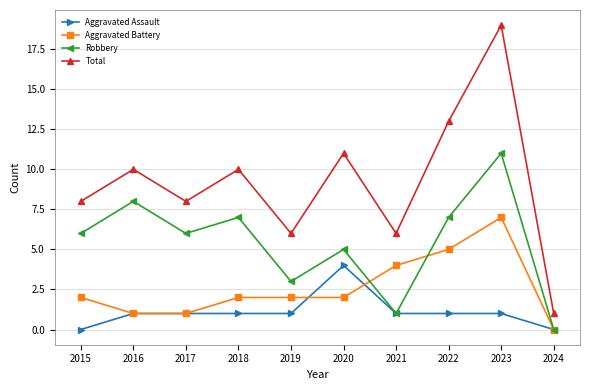

Which series has the largest range (max minus min)?

Total